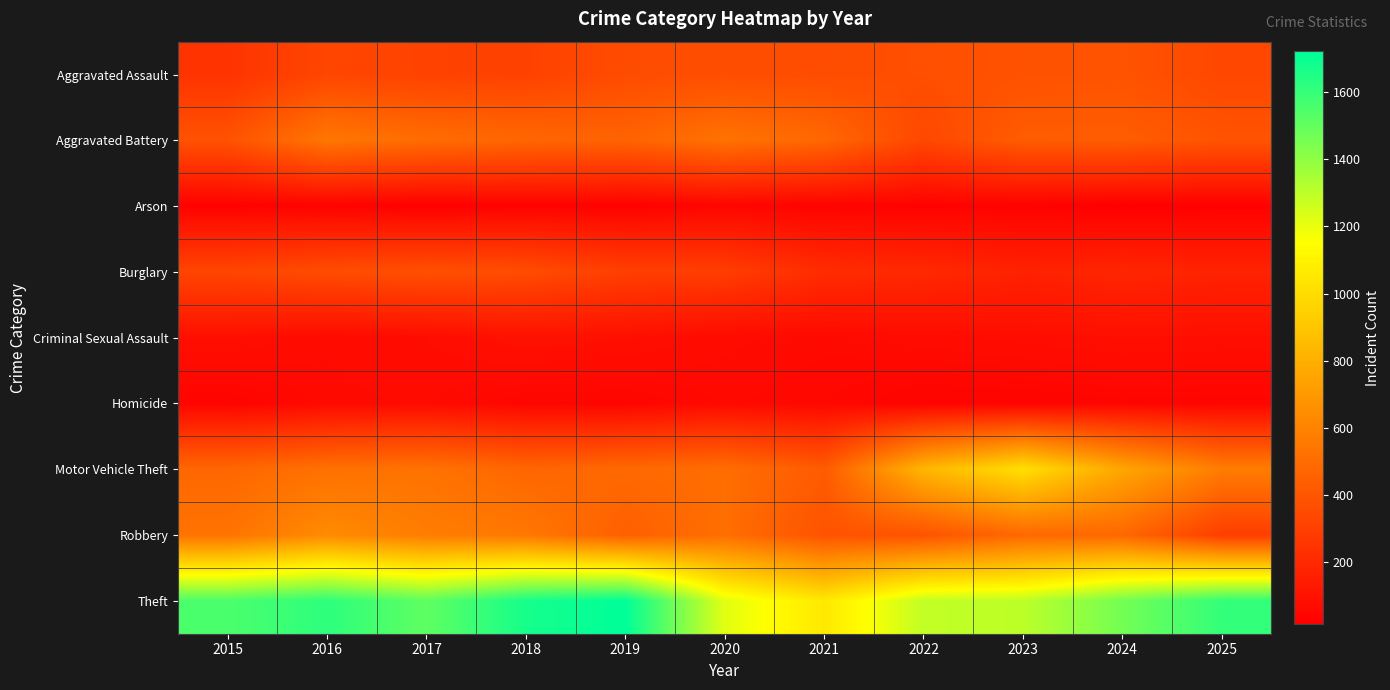

Count the number of data series in this chart.

9